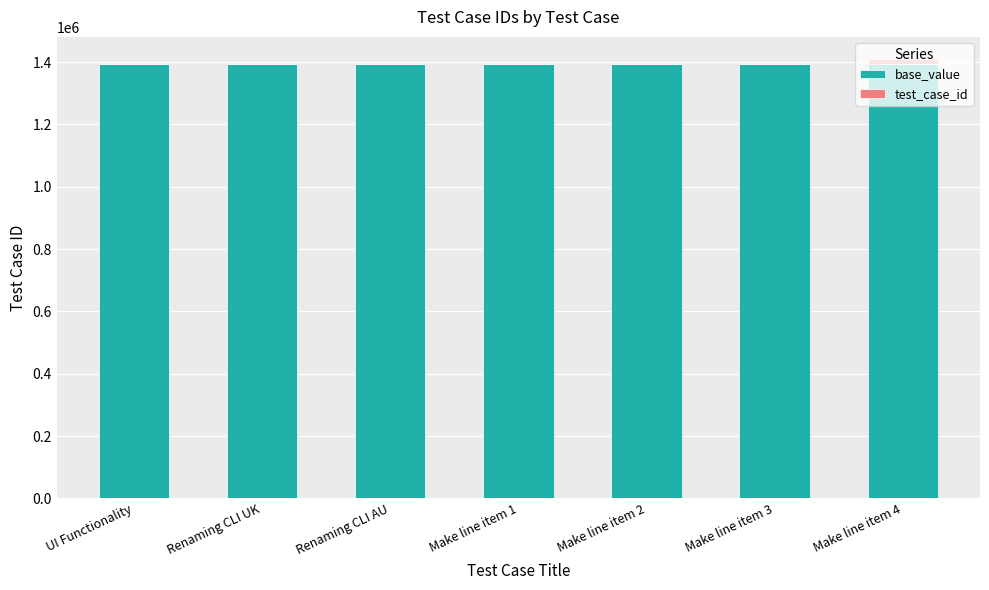

What is the sum of all base_value values?

9758196